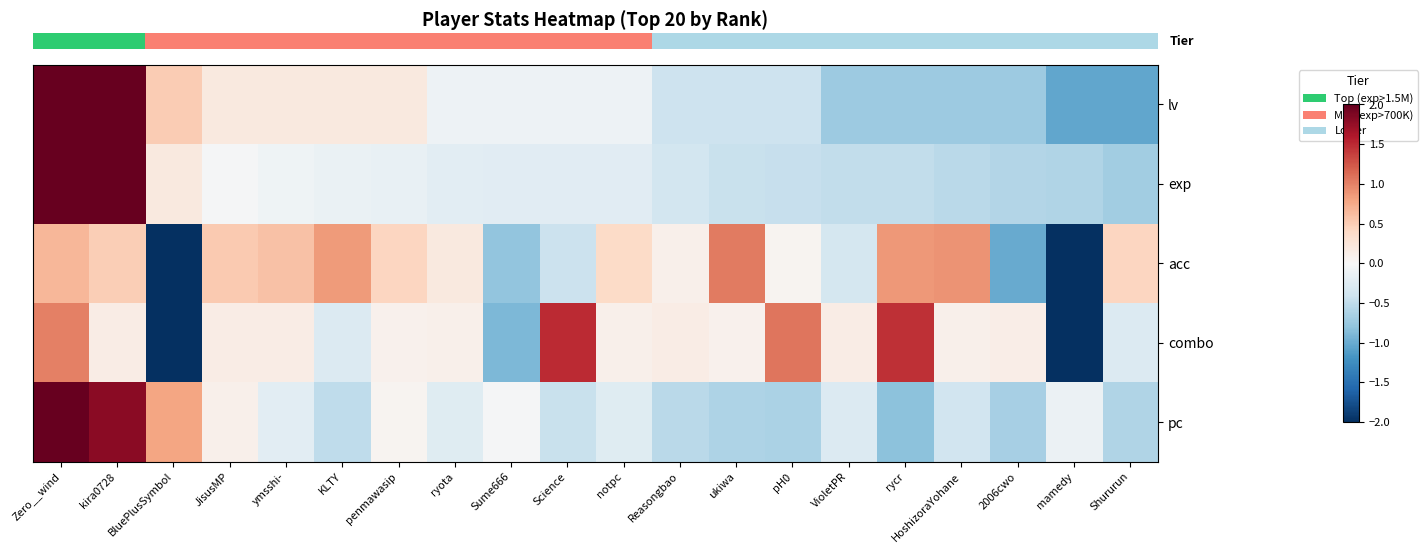

Reading right to left, list all the values displayed in this chart.

row_0: Shururun=-1.0	mamedy=-1.0	2006cwo=-0.7	HoshizoraYohane=-0.7	rycr=-0.7	VioletPR=-0.7	pH0=-0.4	ukiwa=-0.4	Reasongbao=-0.4	notpc=-0.1	Science=-0.1	Sume666=-0.1	ryota=-0.1	penmawasip=0.2	KLTY=0.2	ymsshi-=0.2	JisusMP=0.2	BluePlusSymbol=0.5	kira0728=2.4	Zero__wind=3.0
row_1: Shururun=-0.7	mamedy=-0.6	2006cwo=-0.6	HoshizoraYohane=-0.5	rycr=-0.5	VioletPR=-0.5	pH0=-0.5	ukiwa=-0.5	Reasongbao=-0.4	notpc=-0.2	Science=-0.2	Sume666=-0.2	ryota=-0.2	penmawasip=-0.2	KLTY=-0.1	ymsshi-=-0.1	JisusMP=-0.0	BluePlusSymbol=0.2	kira0728=2.4	Zero__wind=3.4
row_2: Shururun=0.4	mamedy=-3.0	2006cwo=-1.0	HoshizoraYohane=0.9	rycr=0.9	VioletPR=-0.4	pH0=0.1	ukiwa=1.0	Reasongbao=0.1	notpc=0.4	Science=-0.4	Sume666=-0.8	ryota=0.2	penmawasip=0.4	KLTY=0.9	ymsshi-=0.6	JisusMP=0.5	BluePlusSymbol=-2.0	kira0728=0.5	Zero__wind=0.7
row_3: Shururun=-0.3	mamedy=-2.2	2006cwo=0.1	HoshizoraYohane=0.1	rycr=1.5	VioletPR=0.1	pH0=1.1	ukiwa=0.1	Reasongbao=0.1	notpc=0.1	Science=1.5	Sume666=-0.9	ryota=0.1	penmawasip=0.1	KLTY=-0.3	ymsshi-=0.1	JisusMP=0.1	BluePlusSymbol=-2.8	kira0728=0.1	Zero__wind=1.0
row_4: Shururun=-0.6	mamedy=-0.1	2006cwo=-0.7	HoshizoraYohane=-0.4	rycr=-0.8	VioletPR=-0.3	pH0=-0.6	ukiwa=-0.6	Reasongbao=-0.5	notpc=-0.2	Science=-0.5	Sume666=-0.0	ryota=-0.2	penmawasip=0.1	KLTY=-0.5	ymsshi-=-0.2	JisusMP=0.1	BluePlusSymbol=0.8	kira0728=1.8	Zero__wind=3.6